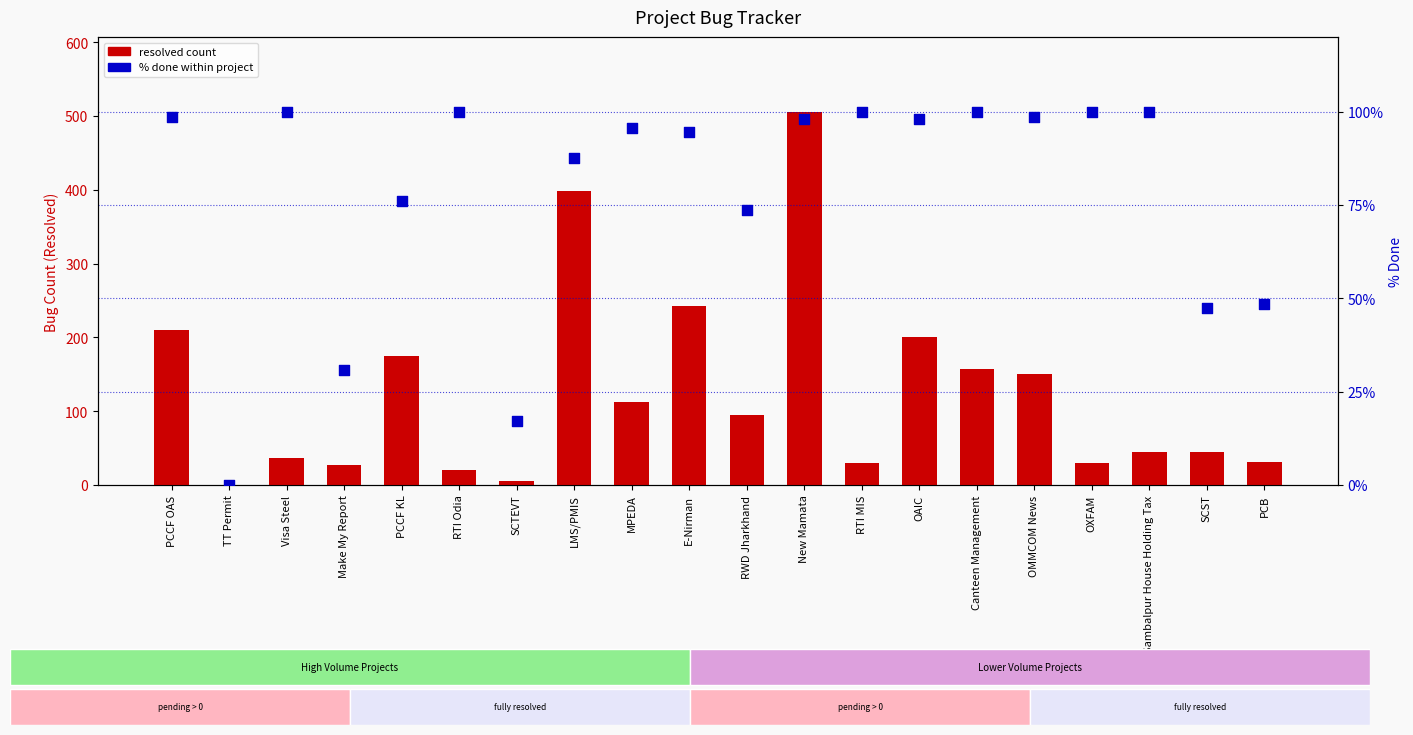

What is the total value across all series at E-Nirman?

336.5